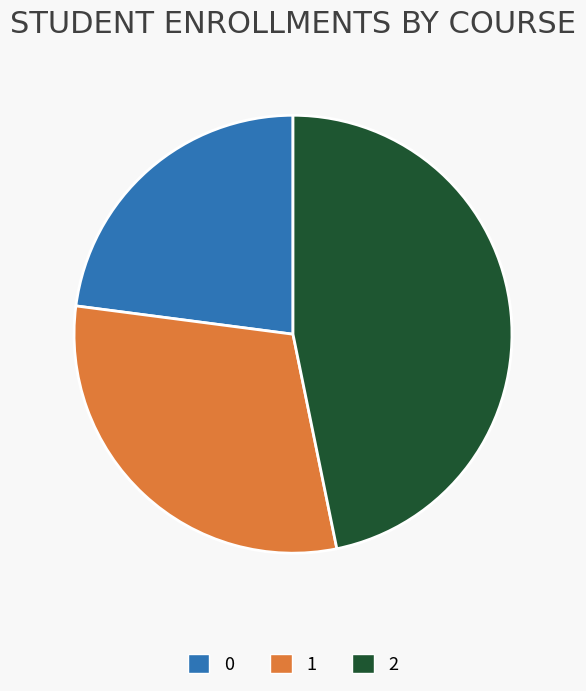

Between 2 and 1, which is larger?

2